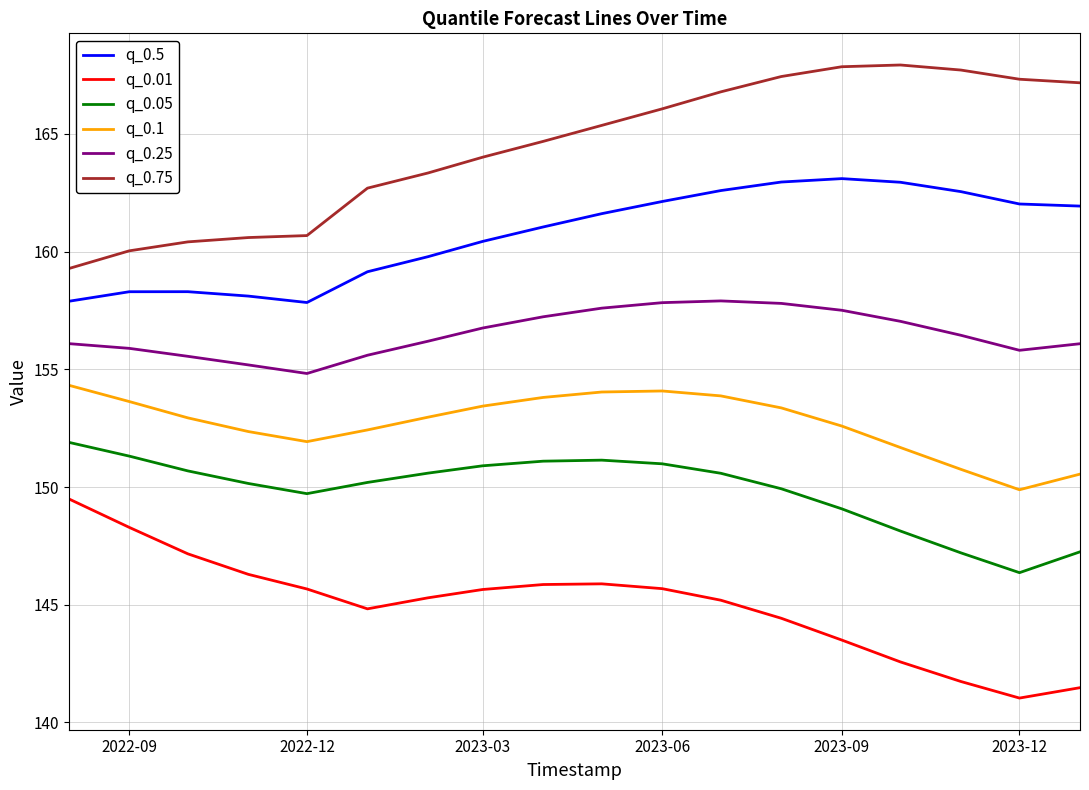

Which series has the largest total across all categories?

q_0.75